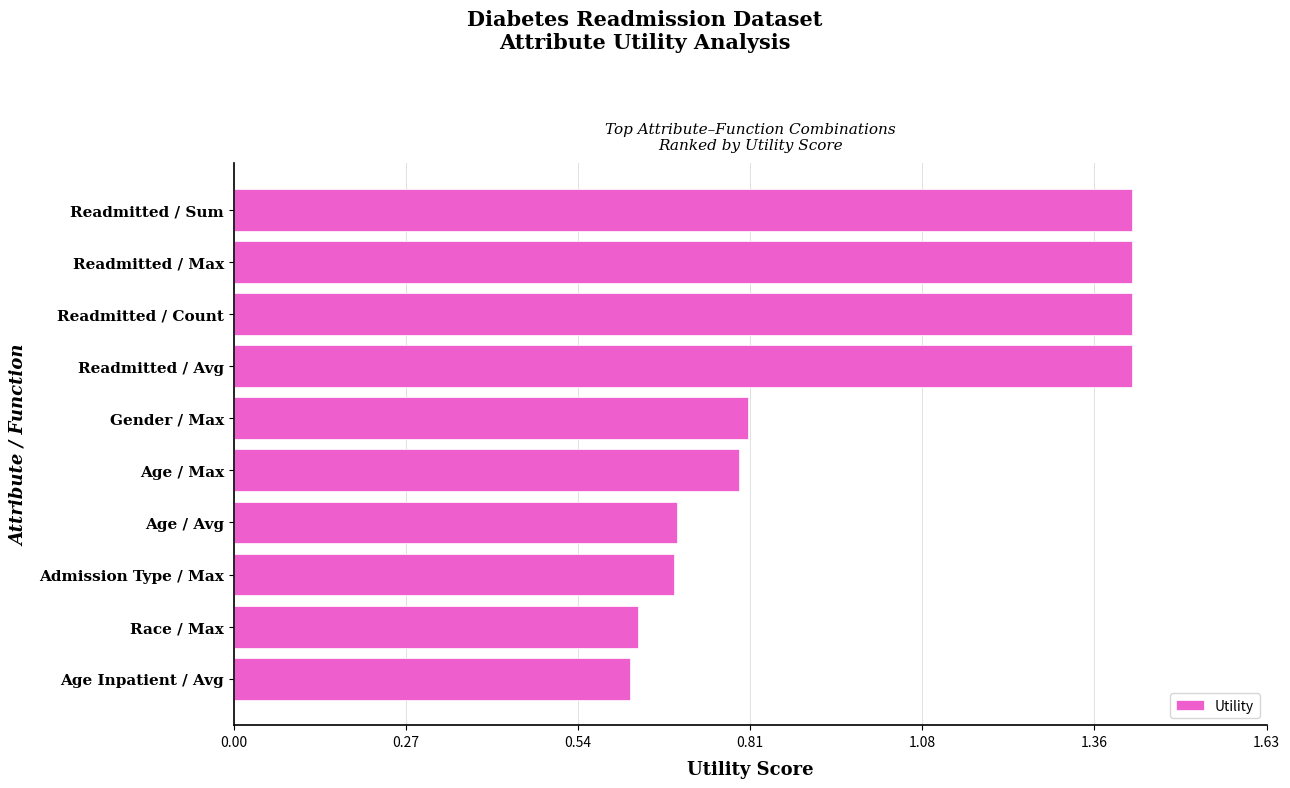

What is the average value?

1.0